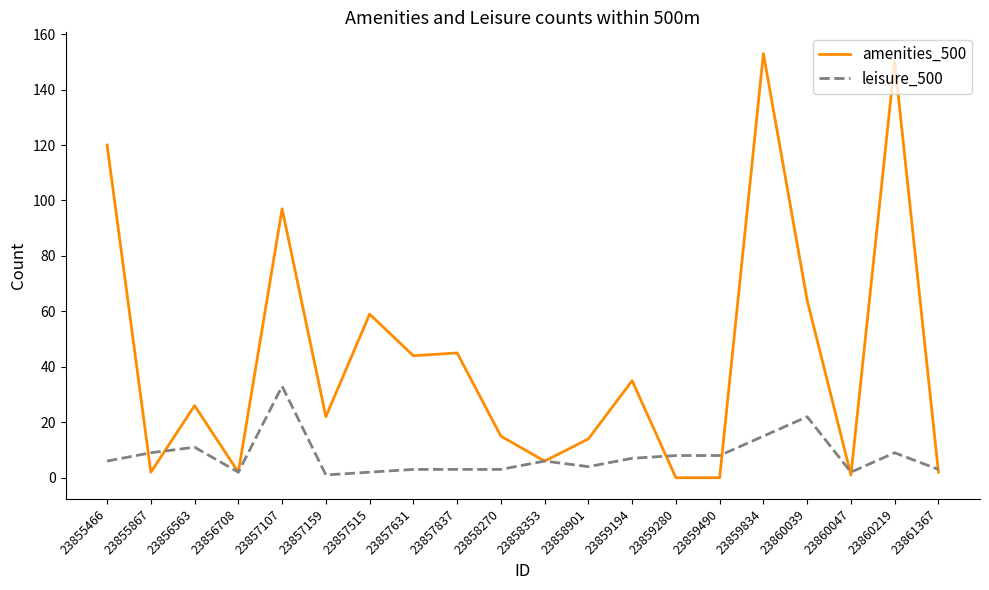

Between 23856708 and 23857159, which series saw the biggest shift?

amenities_500